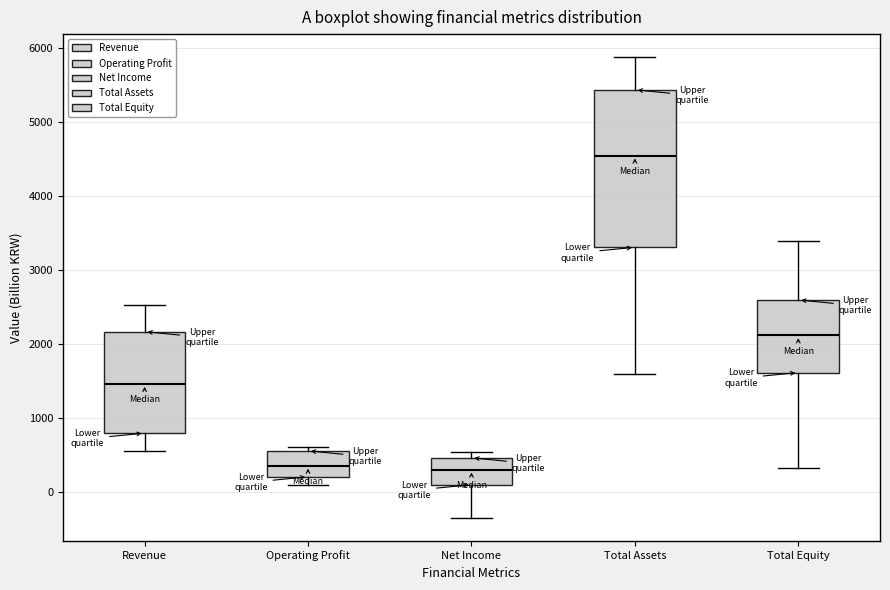

Reading left to right, transcribe this box plot: for each box, give where its median line is, the range the box spans, and where its two whiskers end, as read against the y-axis. The values are not printed on the chart, so give them approximately, as read against the axis.

Revenue: median 1500, box 800 to 2200, whiskers 500 to 2500
Operating Profit: median 400, box 200 to 600, whiskers 100 to 600 (just above the box's upper edge)
Net Income: median 300, box 100 to 500, whiskers -400 to 500 (just above the box's upper edge)
Total Assets: median 4500, box 3300 to 5400, whiskers 1600 to 5900
Total Equity: median 2100, box 1600 to 2600, whiskers 300 to 3400